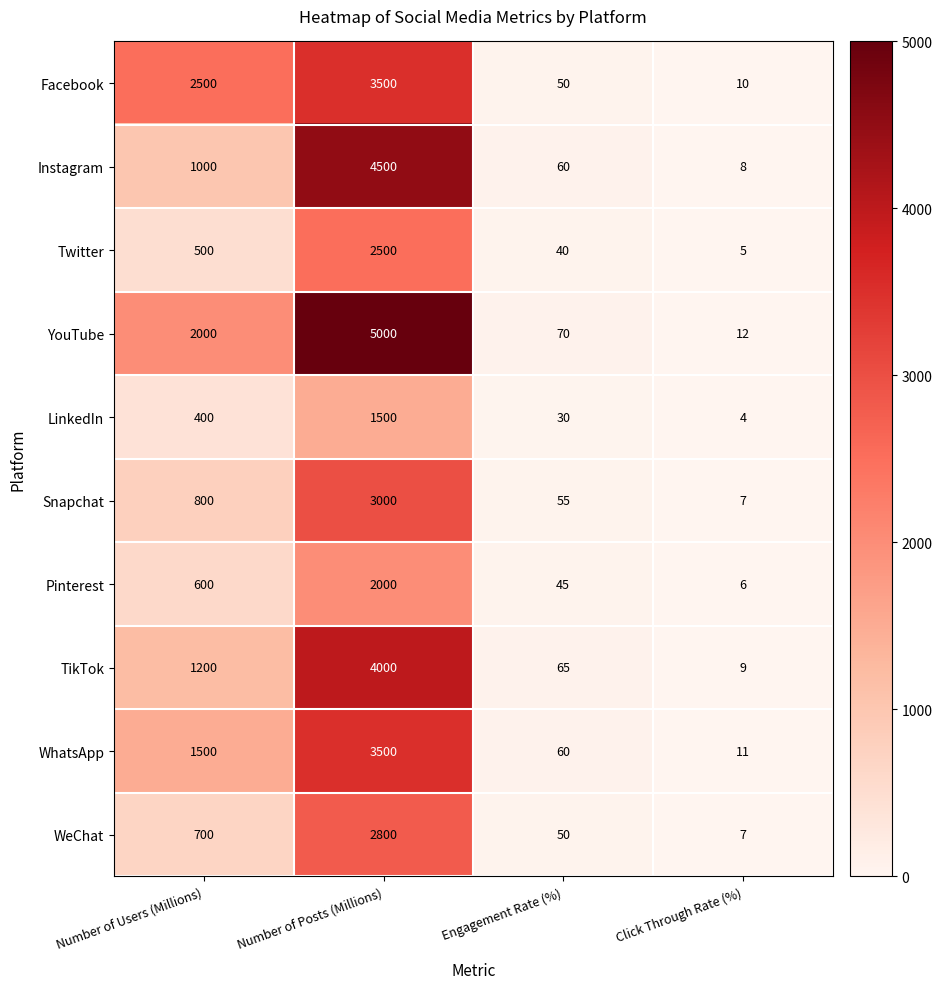

What is the maximum value for YouTube?

5000